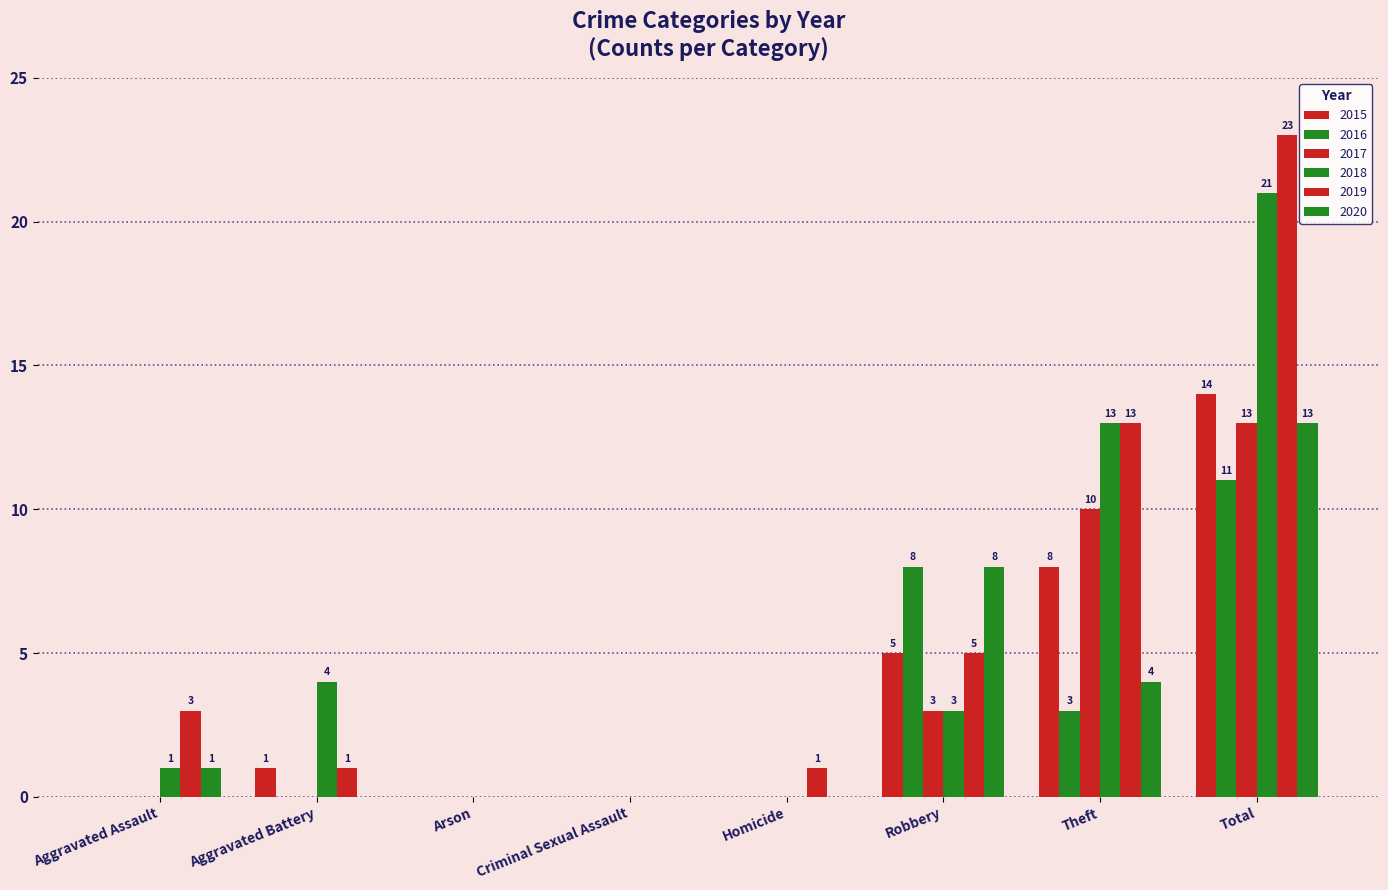

True or false: 2020 has a value of 0 at Aggravated Battery.

True